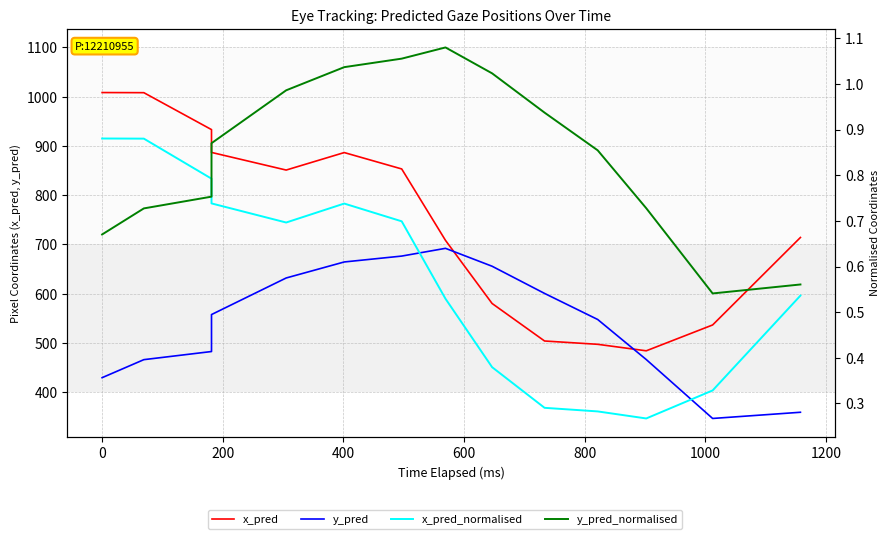

How many intersections are there between x_pred and y_pred?

2